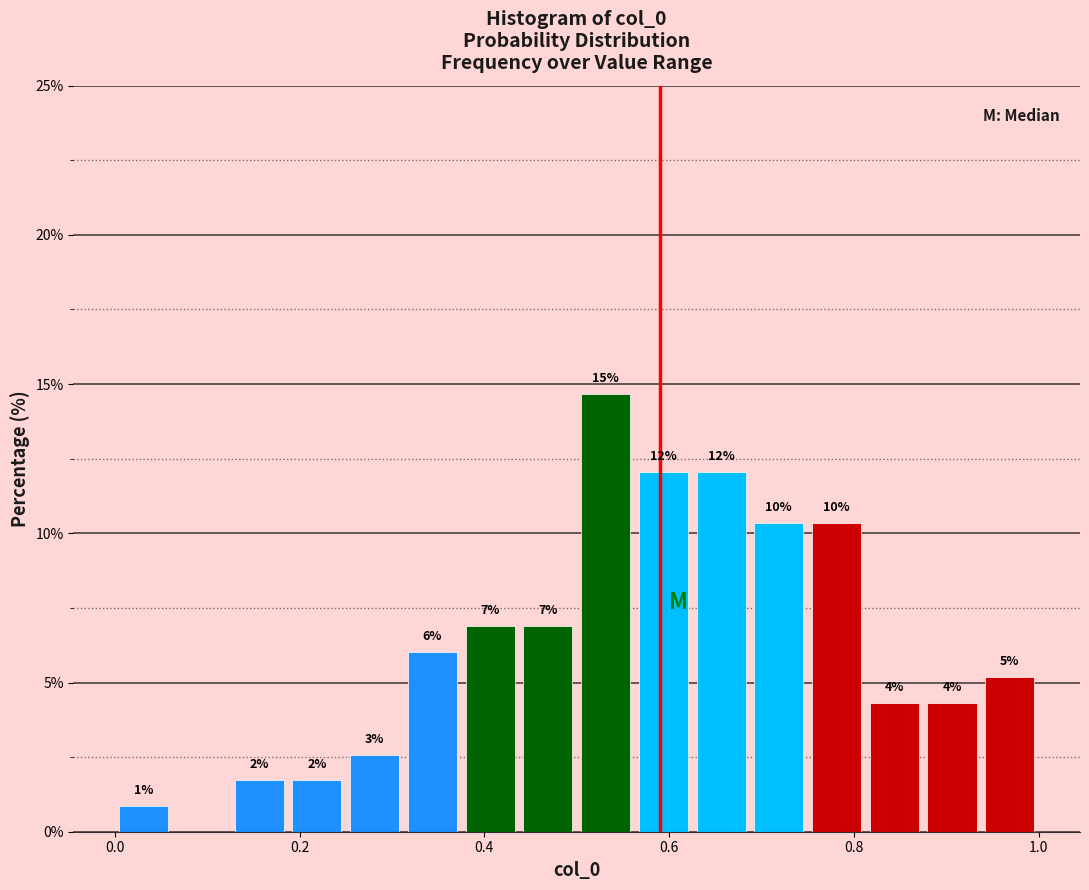

Around what value on the x-axis is the tallest bar? Give the approximate position of its centre, as read against the axis.

0.54